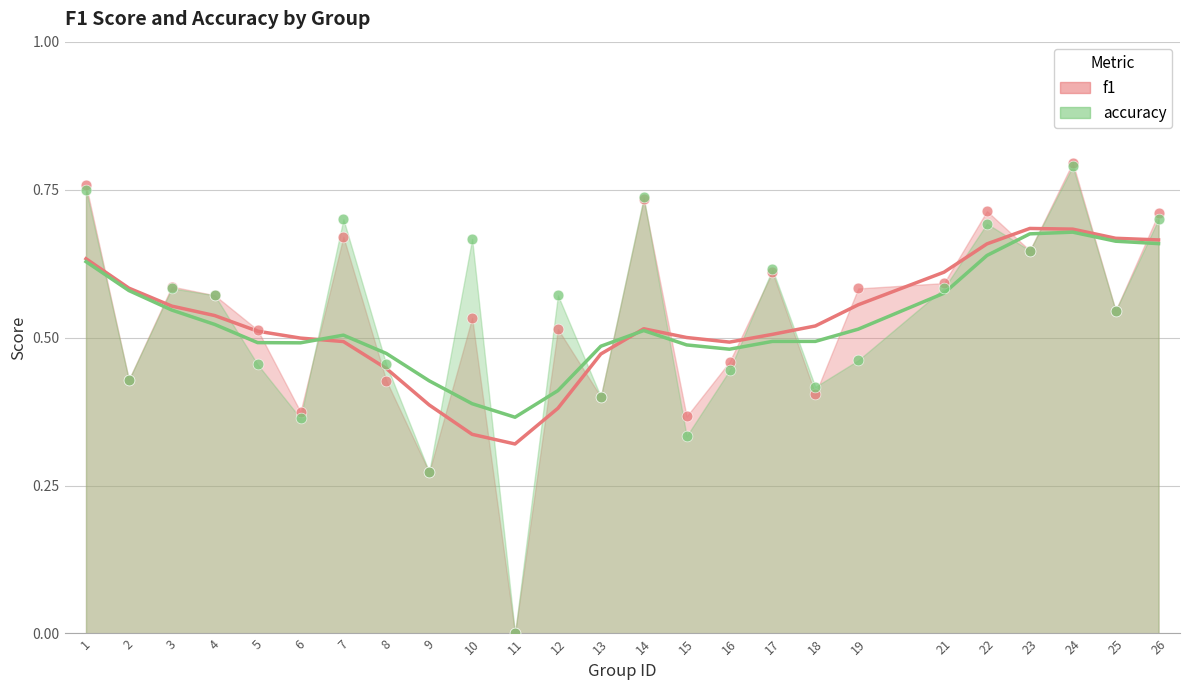

At which category is the sum across all series the highest?

24